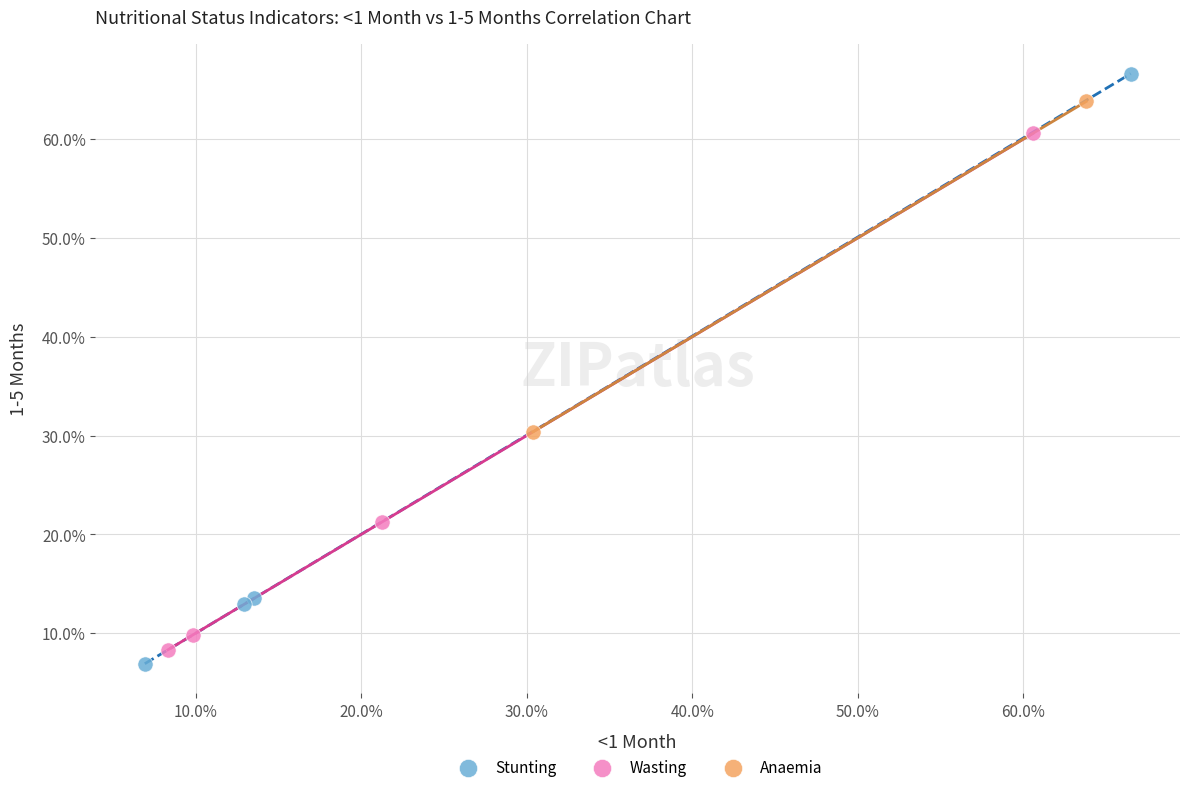

What are all the series names shown in the legend?

Stunting, Wasting, Anaemia